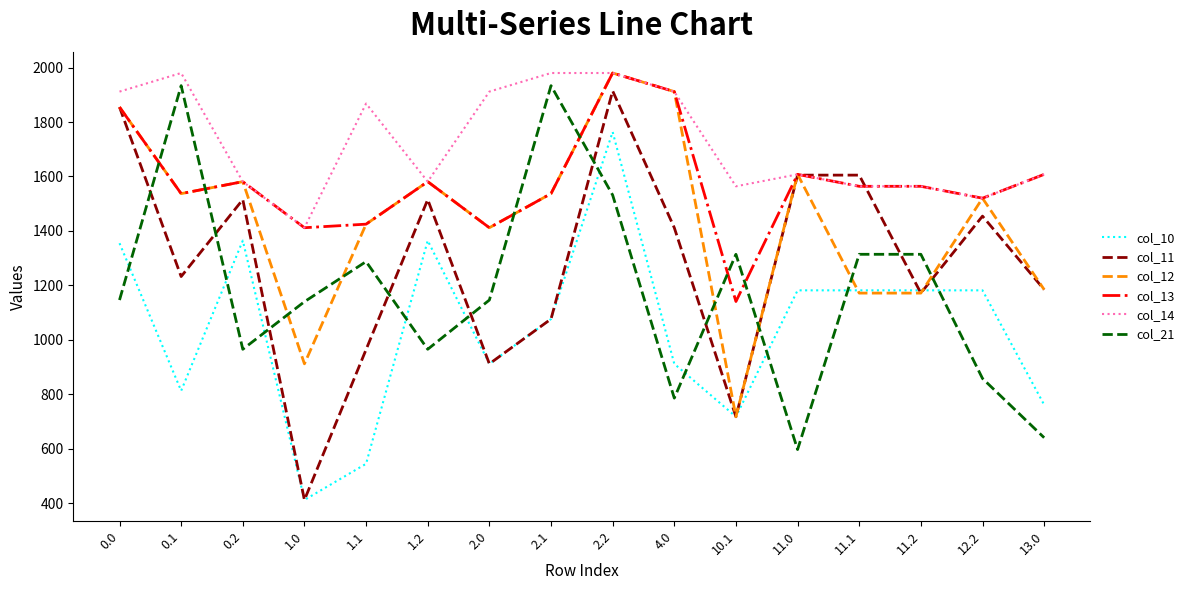

List the series in order of their overall mean, lowest first.

col_10, col_21, col_11, col_12, col_13, col_14